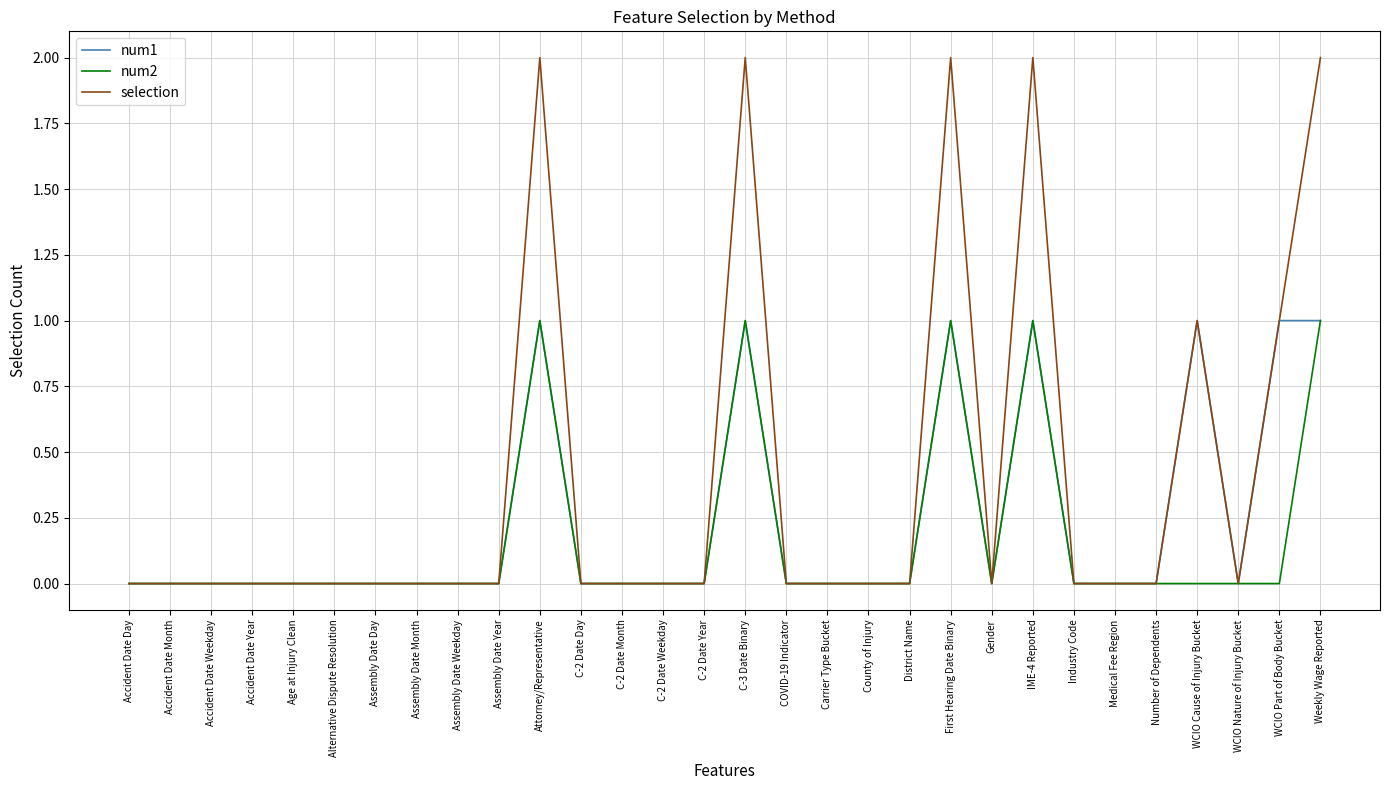

What position from the left is Accident Date Day?

1